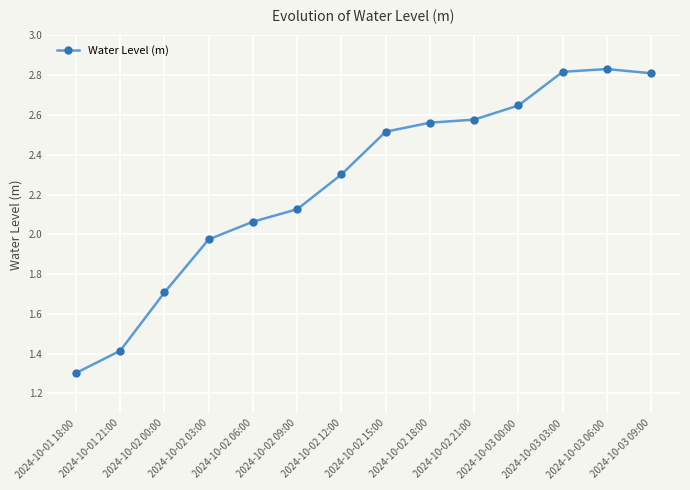

Where does the data first go above 2?

2024-10-02 06:00